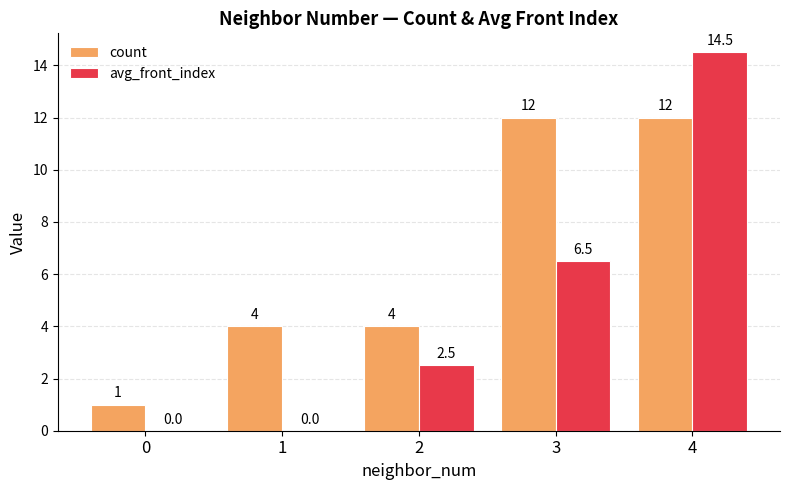

Reading right to left, what are all the values shown in this chart?

count: 12.0	12.0	4.0	4.0	1.0
avg_front_index: 14.5	6.5	2.5	0.0	0.0